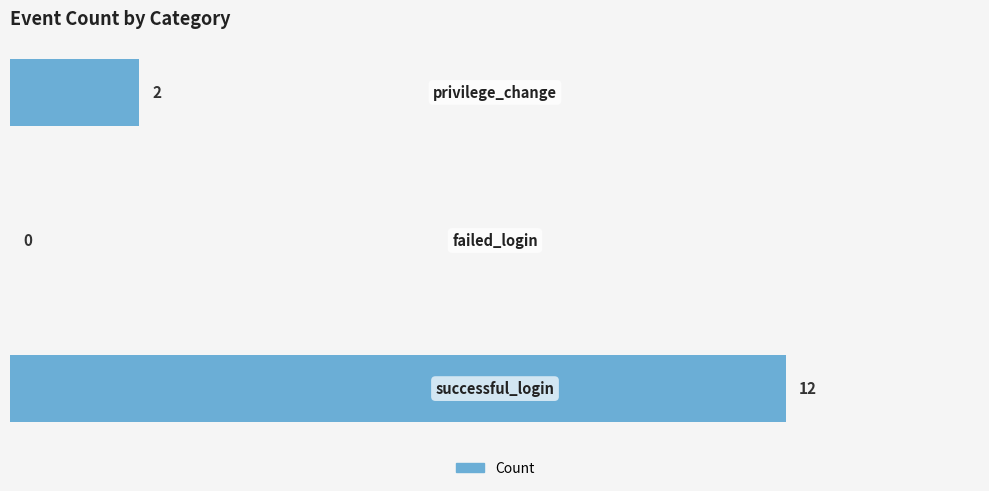

What is the greatest value displayed?

12